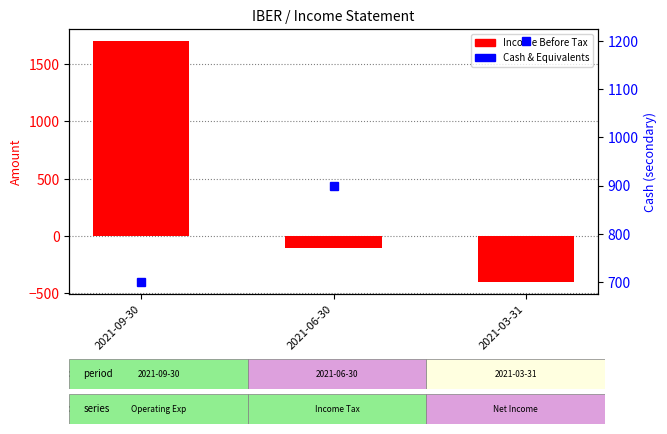

Reading left to right, list all the values displayed in this chart.

Income Before Tax: 2021-09-30=1700	2021-06-30=-100	2021-03-31=-400
Cash & Equivalents: 2021-09-30=700	2021-06-30=900	2021-03-31=1200